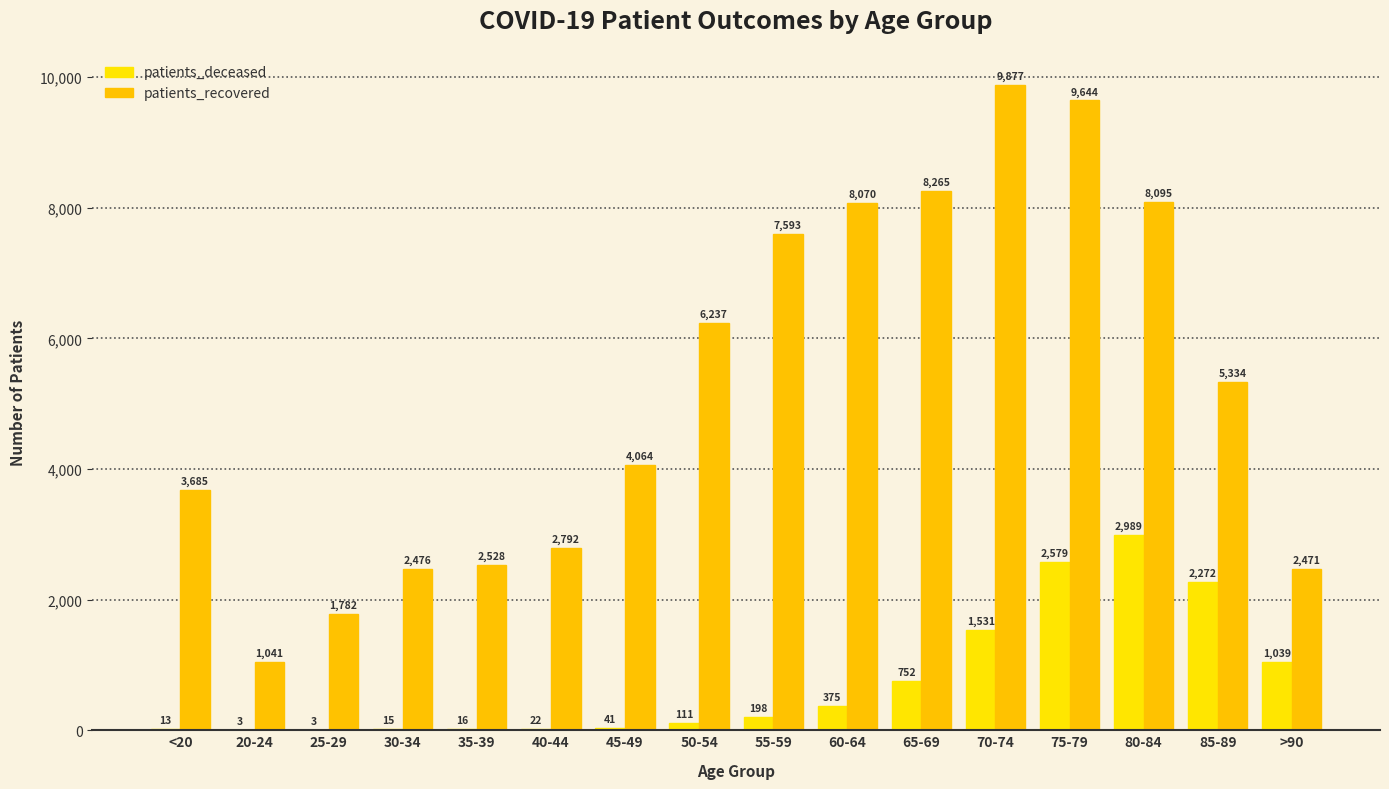

How many categories are shown in the chart?

16